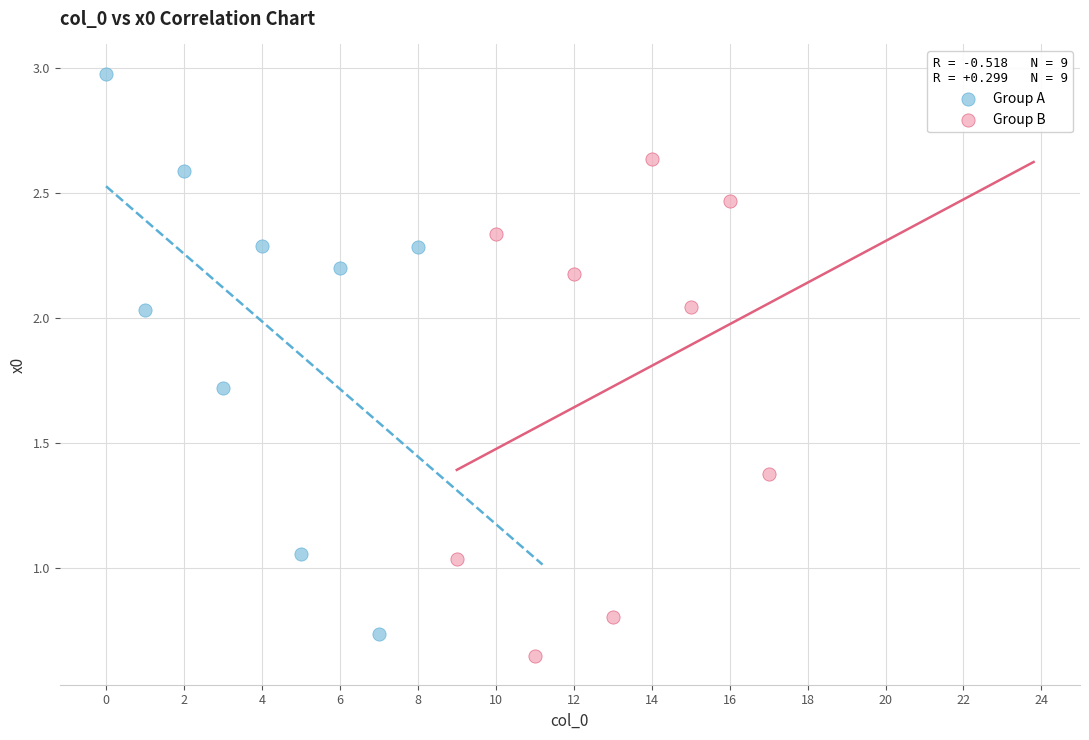

Which series contains the lowest Y value?

Group B